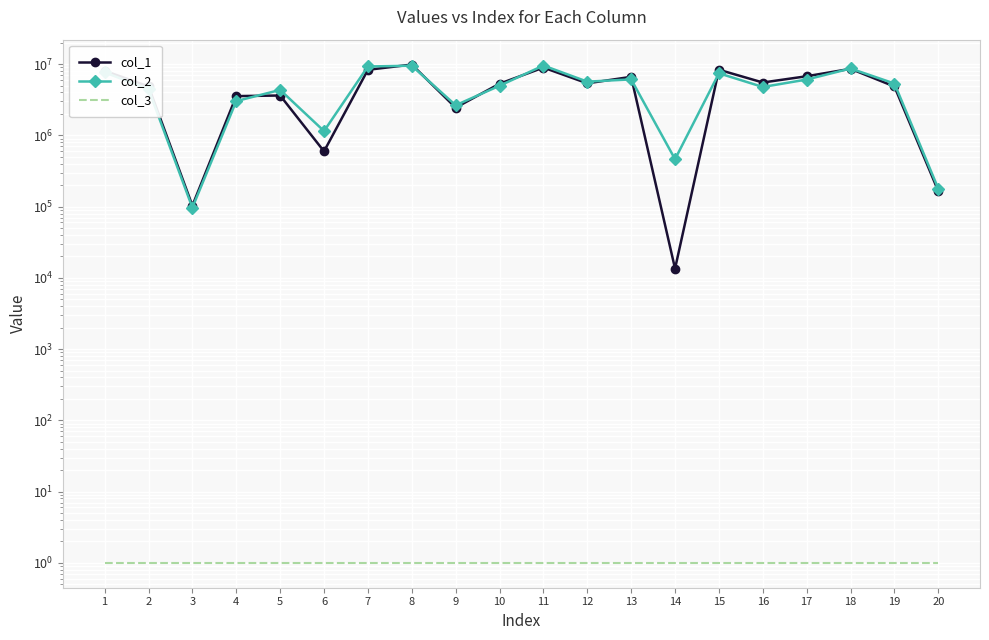

Rank the series at 16 from lowest to highest value.

col_3, col_2, col_1